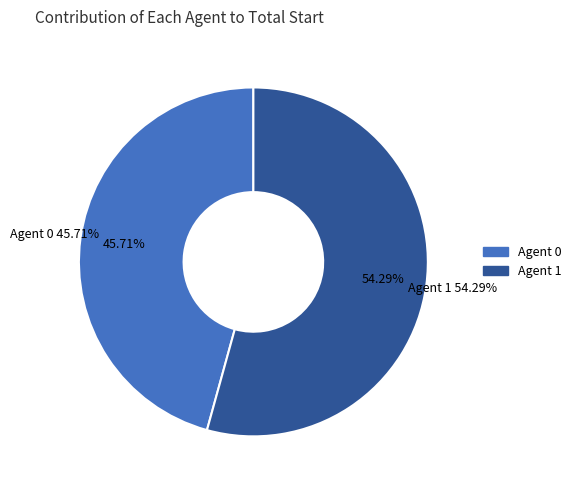

What is the change in value from 0 to 1?

+3